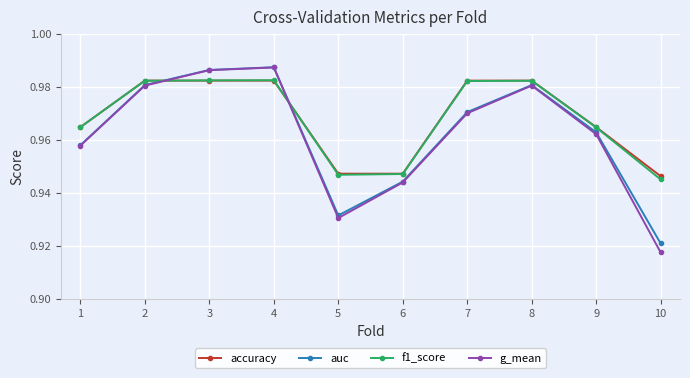

Which series has the largest range (max minus min)?

g_mean